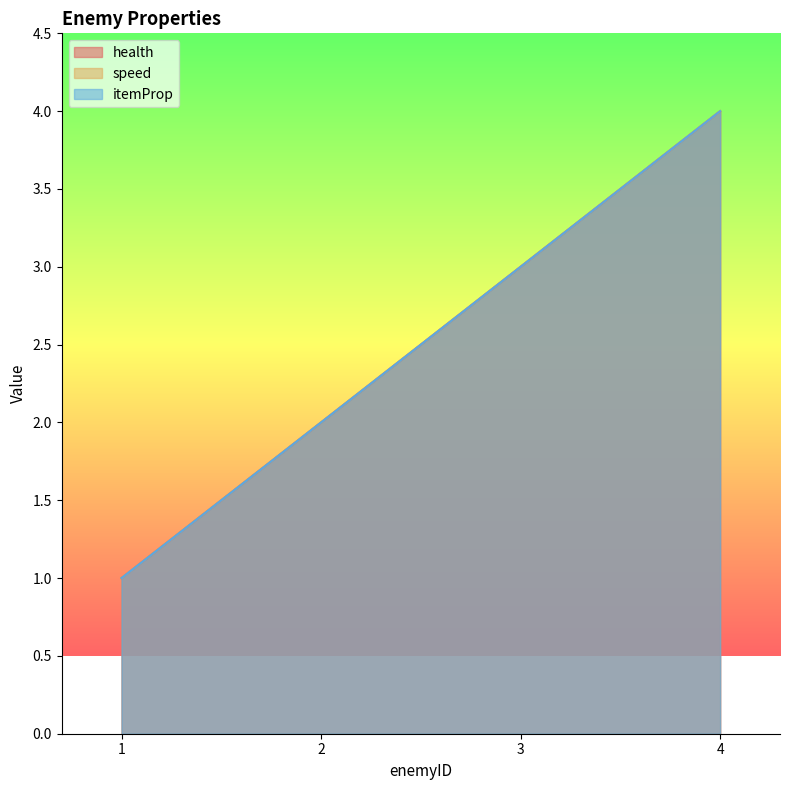

What is the total value across all series at 3?

9